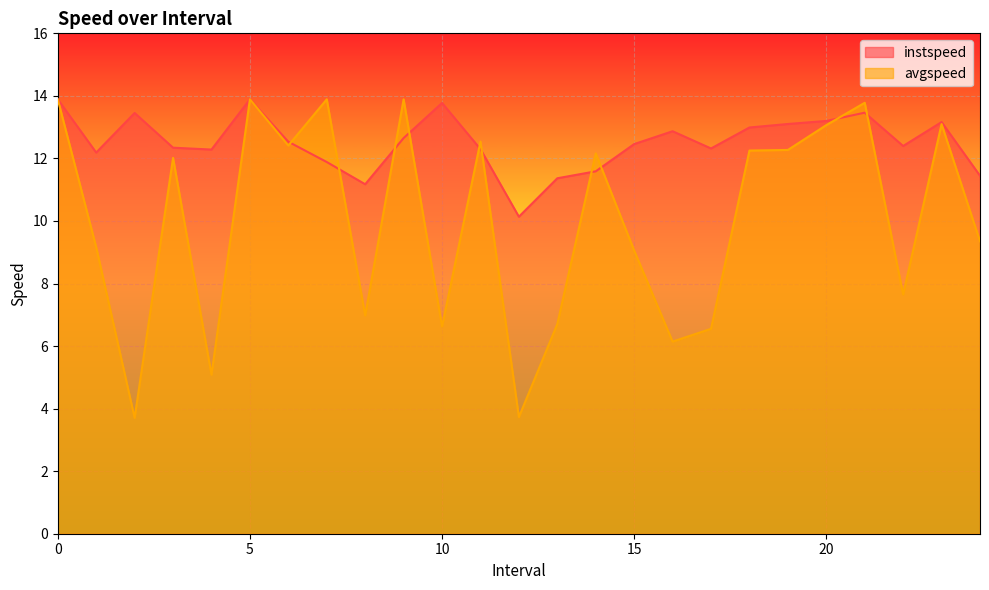

Rank the series at 16.0 from lowest to highest value.

avgspeed, instspeed